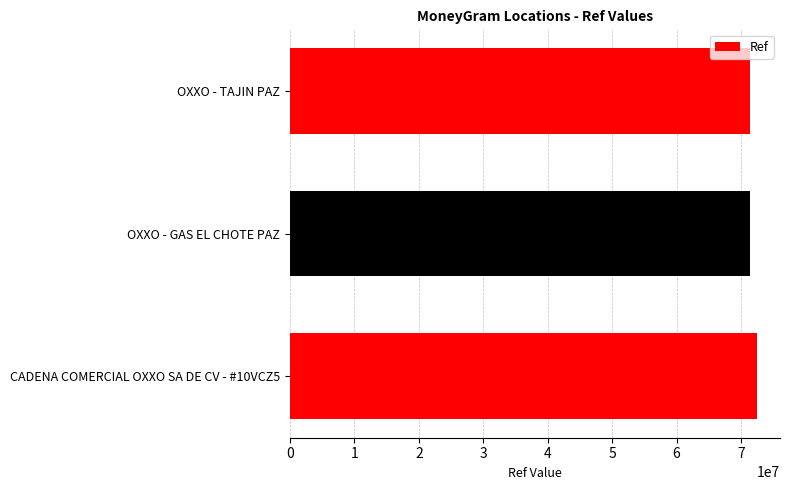

What is the average value?

71721822